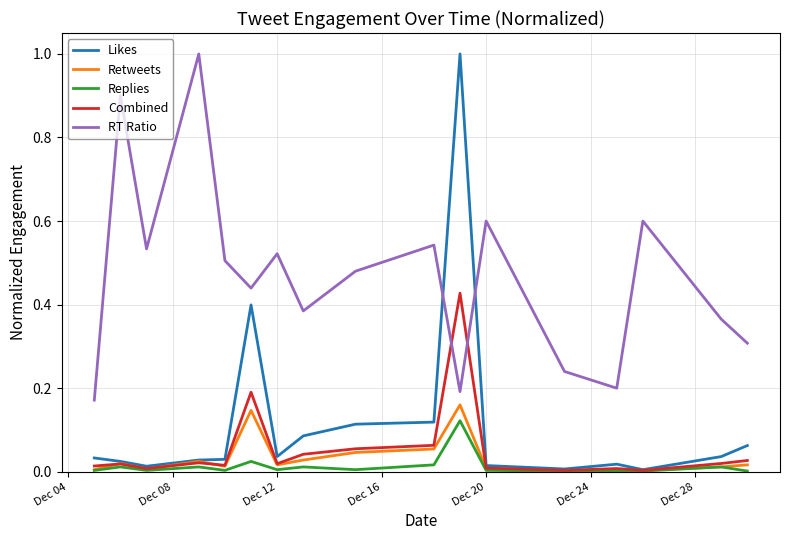

What is the greatest value displayed?

1.0